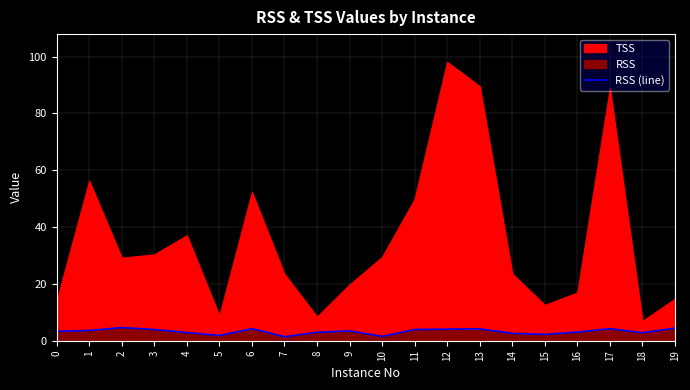

What is the highest value of the RSS (line) series?

4.6